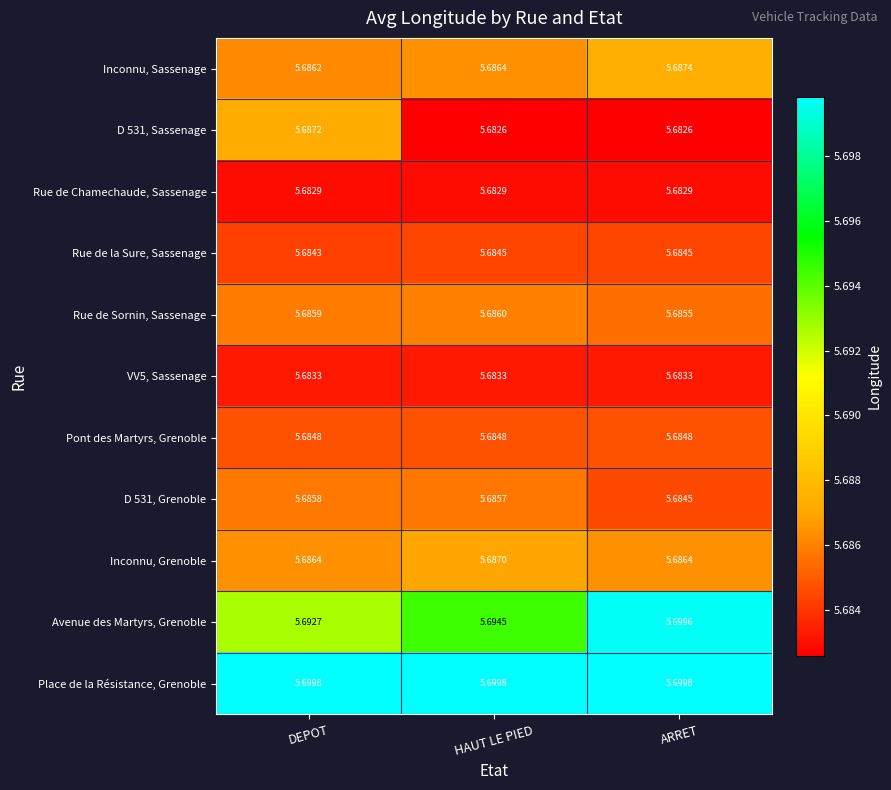

Which series has the widest spread of values?

Avenue des Martyrs, Grenoble